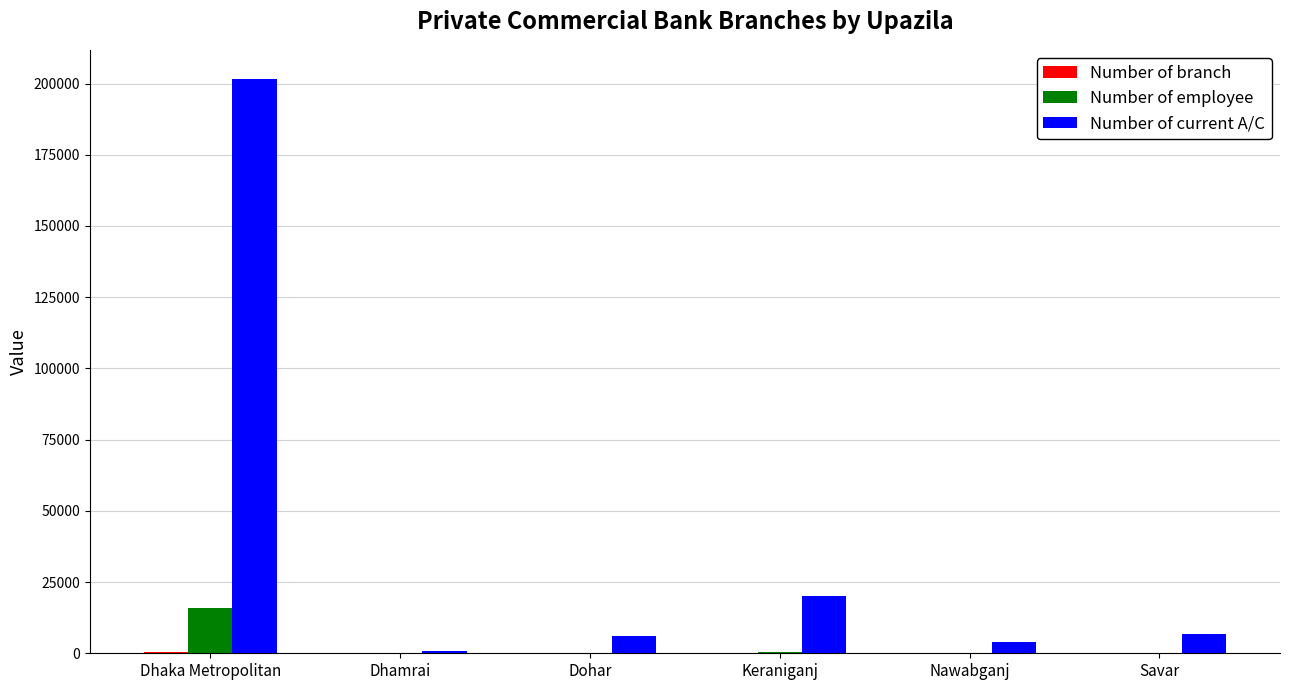

What is the greatest value displayed?

201742